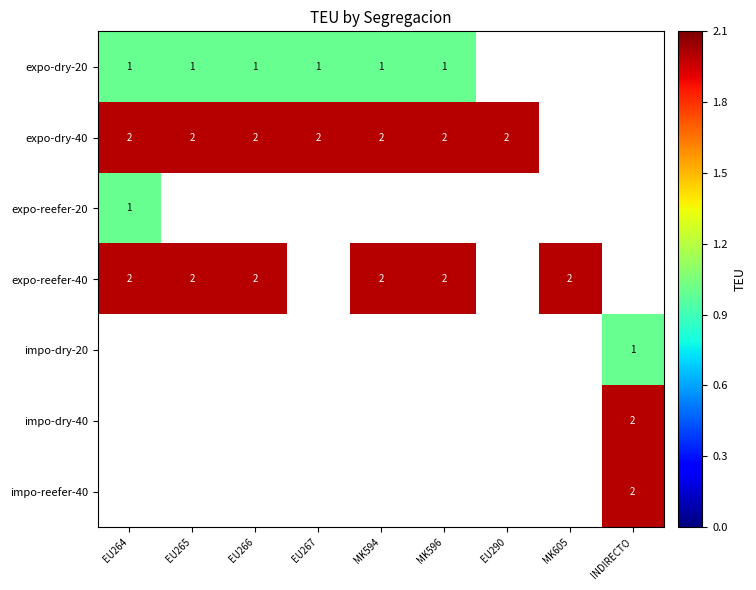

True or false: expo-reefer-40 has a value of 2 at MK594.

True